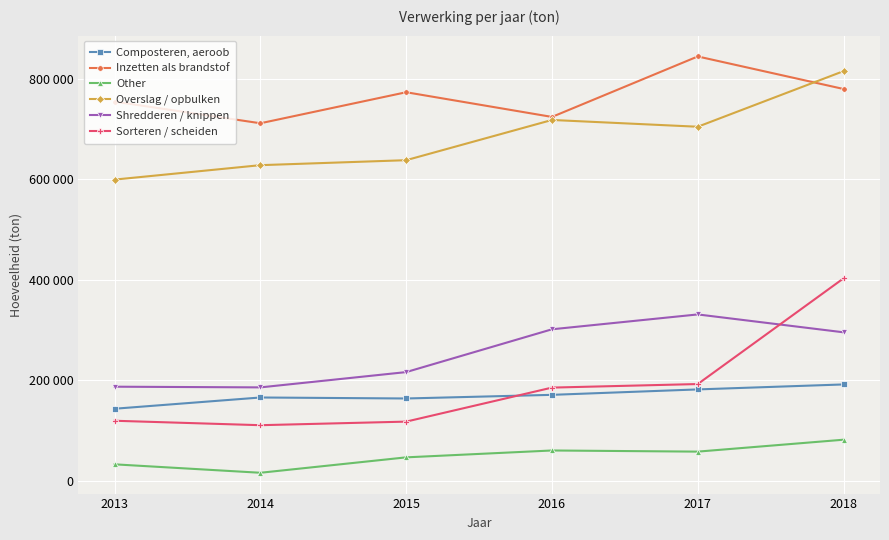

True or false: Inzetten als brandstof and Overslag / opbulken intersect in this chart.

True